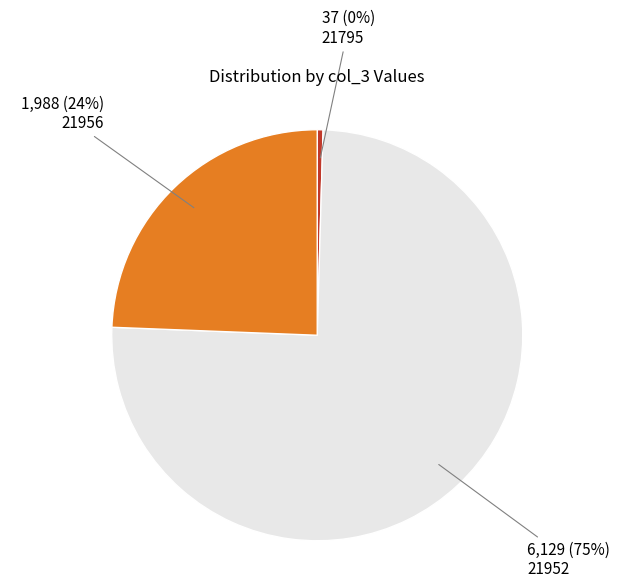

To the nearest percent, what is the average slice percentage?

33%